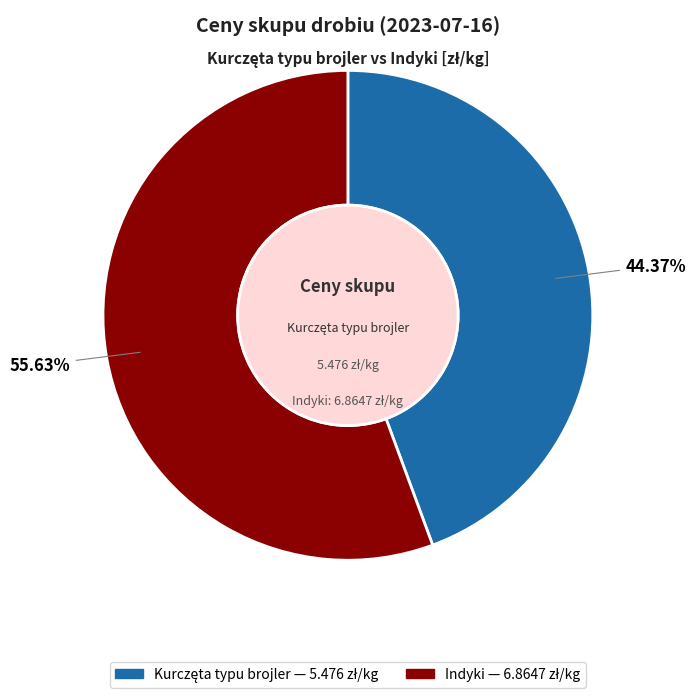

Does any single category account for the majority?

Yes